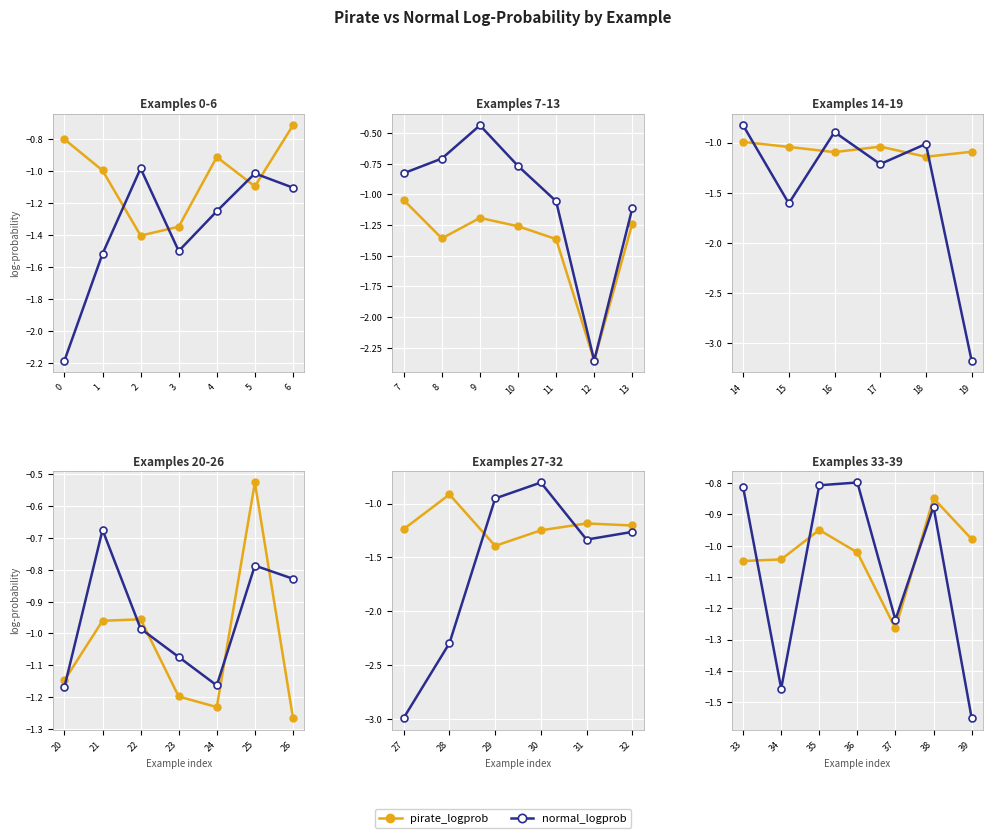

What value does the normal_logprob series have at 34?

-1.5